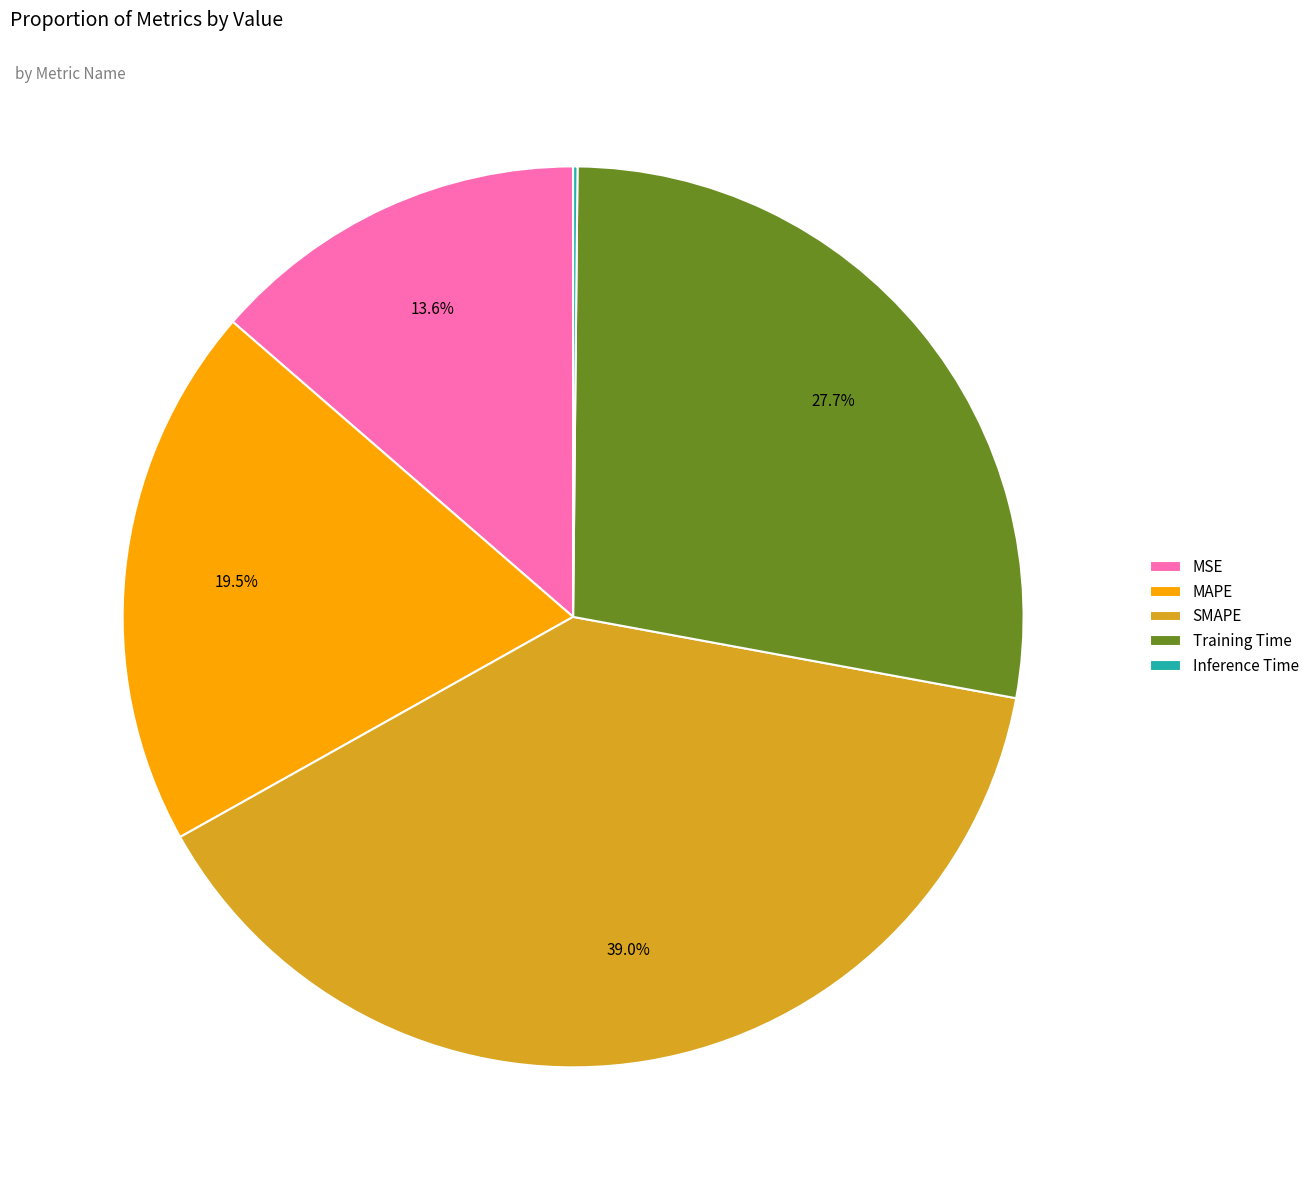

To the nearest percent, what is the difference between the SMAPE and Training Time slice percentages?

11%